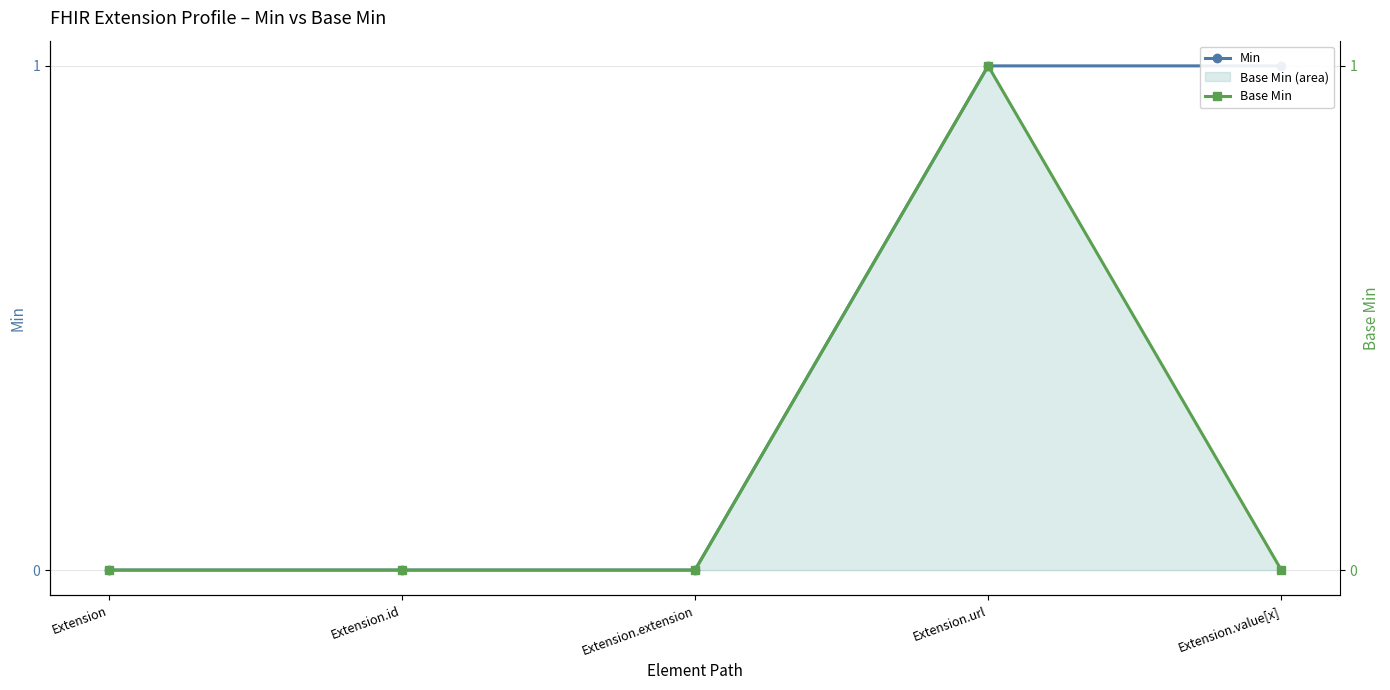

Rank the series by their maximum value, from lowest to highest.

Min, Base Min